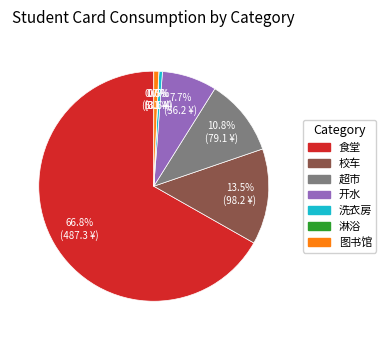

Is there any slice that represents more than half of the pie?

Yes